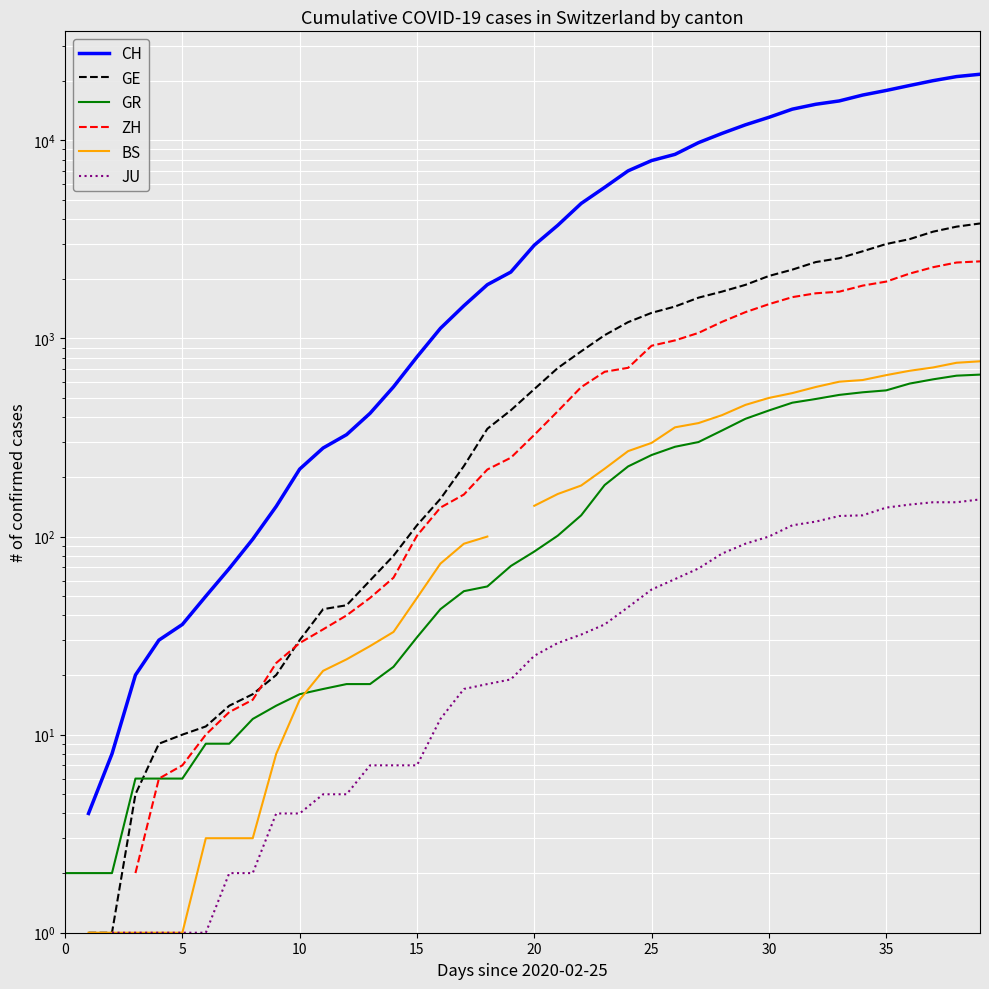

How many data points does each series have?

40